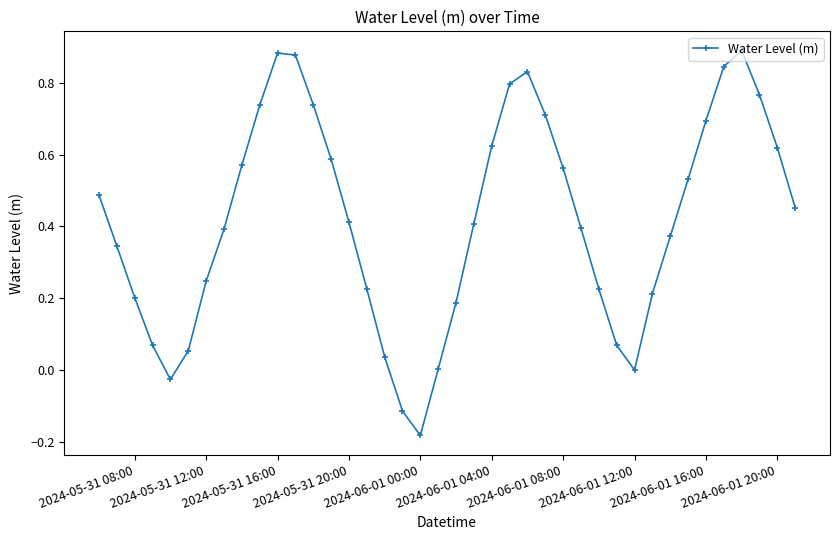

How many points are lower than both their immediate neighbors (excluding endpoints)?

3